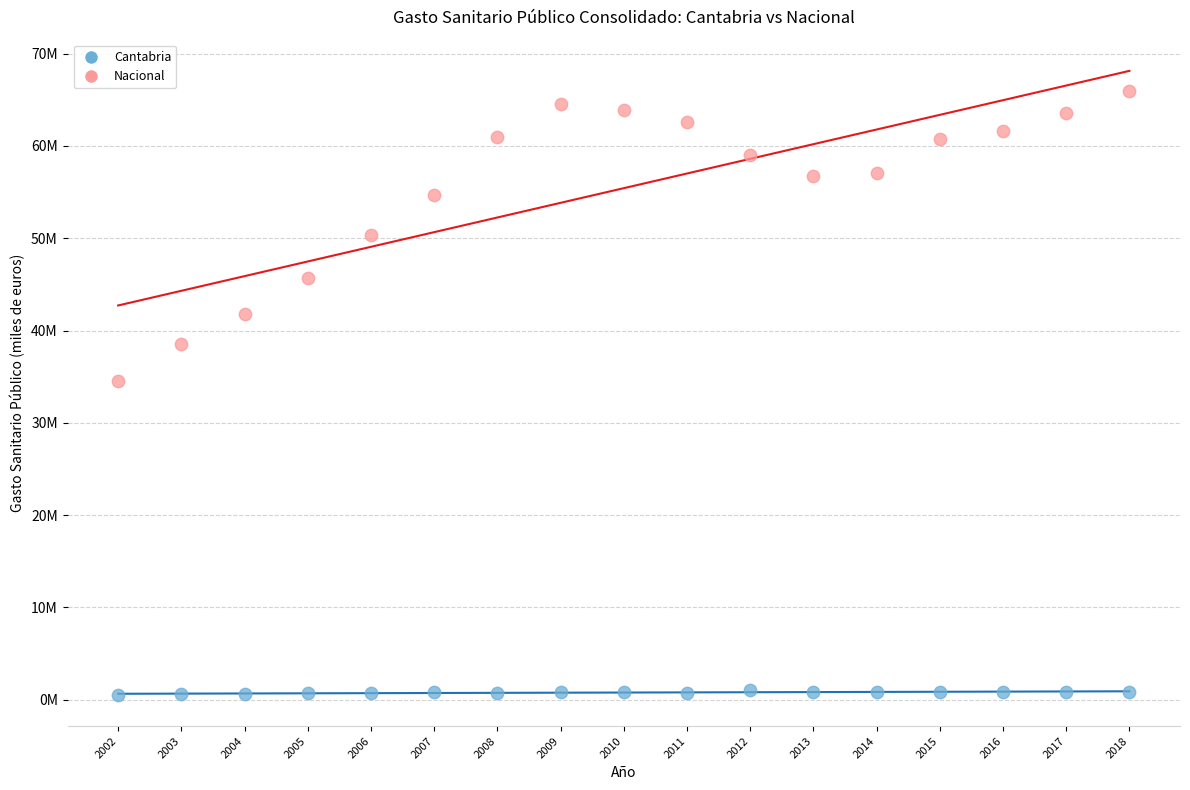

What are all the series names shown in the legend?

Cantabria, Nacional